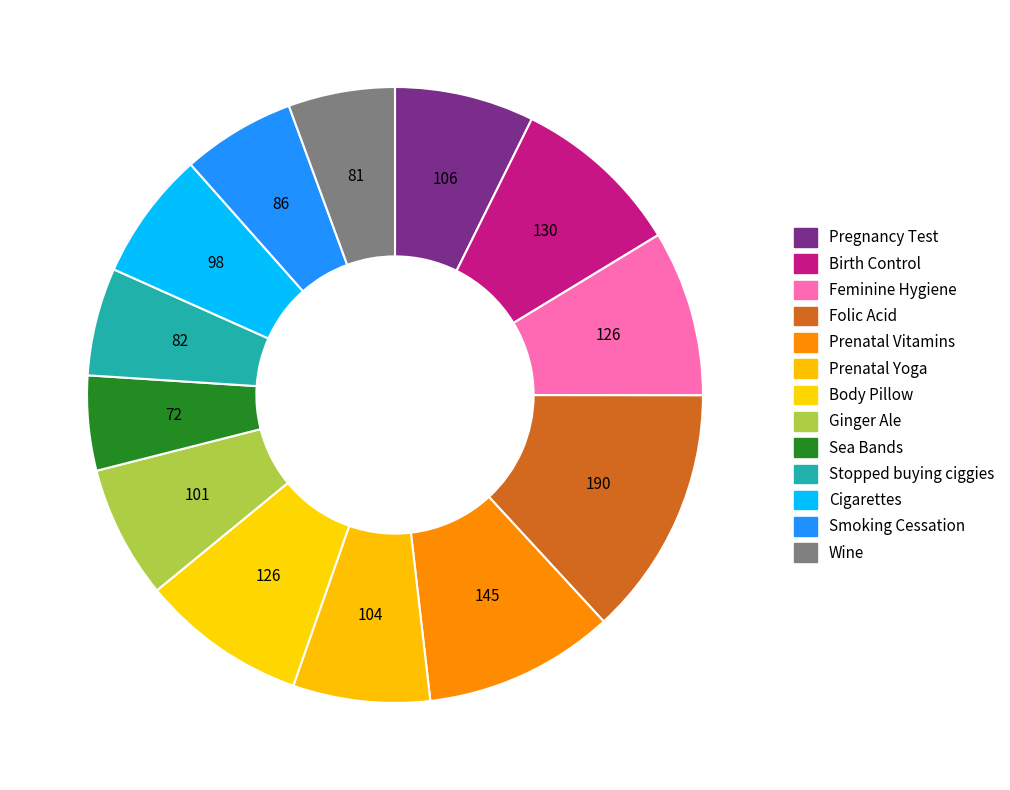

Does Folic Acid account for over 50% of the chart?

No